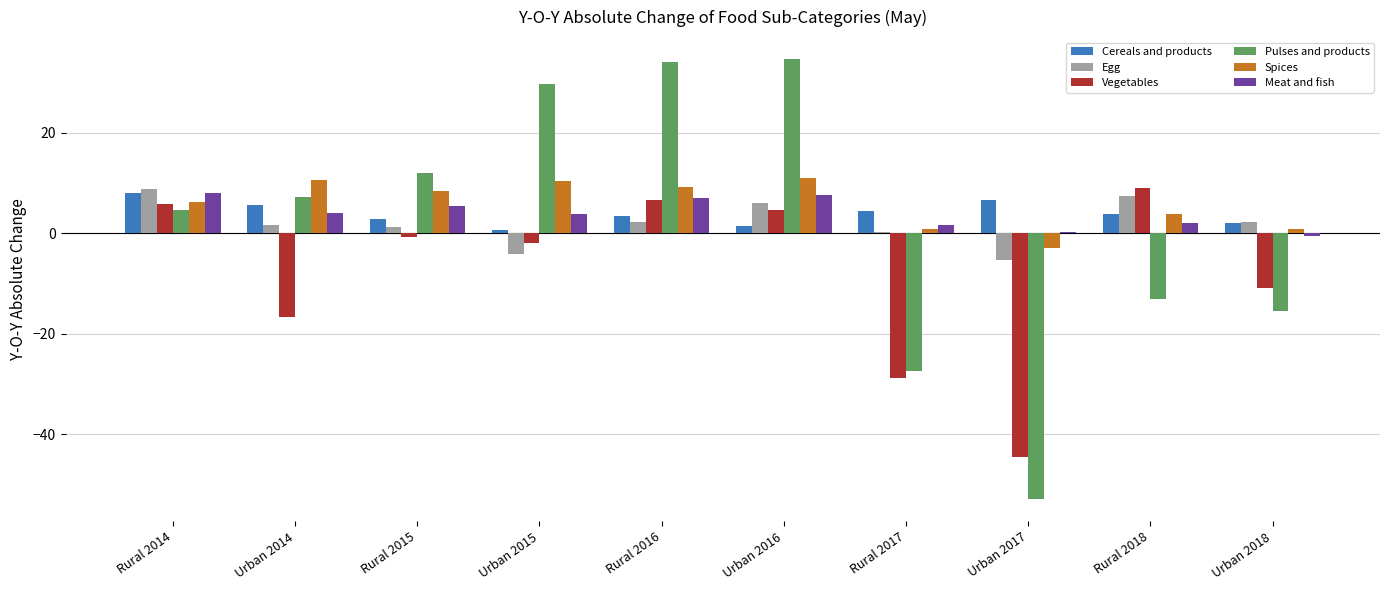

What is the greatest value displayed?

34.7